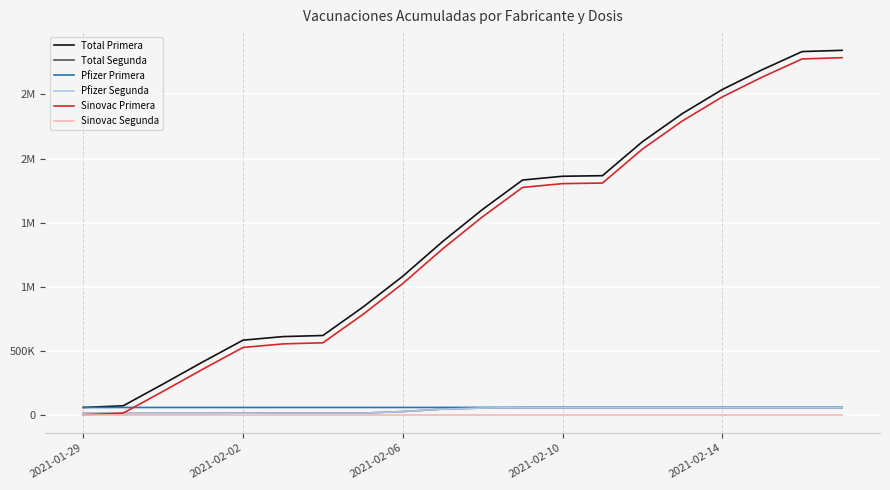

Does the chart display data point markers on the line(s)?

No